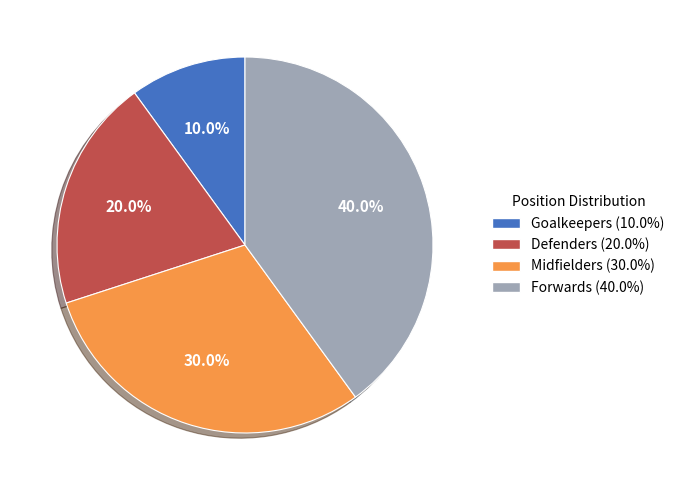

To the nearest percent, what is the difference between the Defenders and Goalkeepers slice percentages?

10%